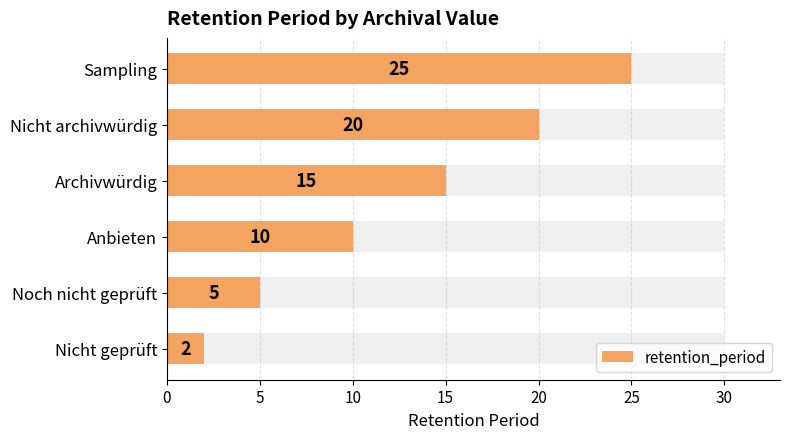

What is the difference between the maximum and minimum values?

23